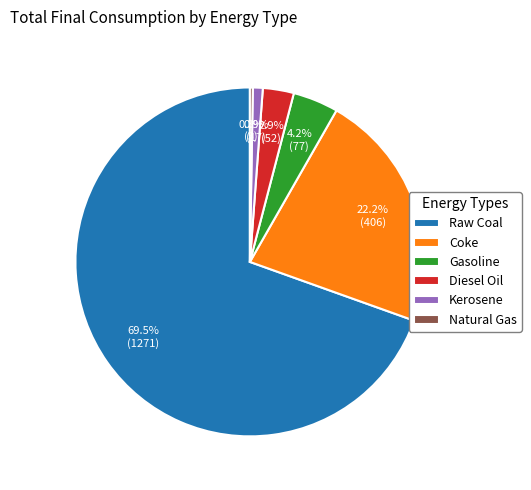

What percentage is the Kerosene slice, to the nearest percent?

1%